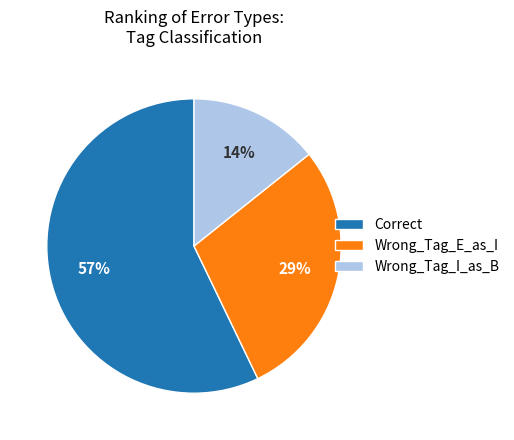

To the nearest percent, what portion does Wrong_Tag_E_as_I represent?

29%